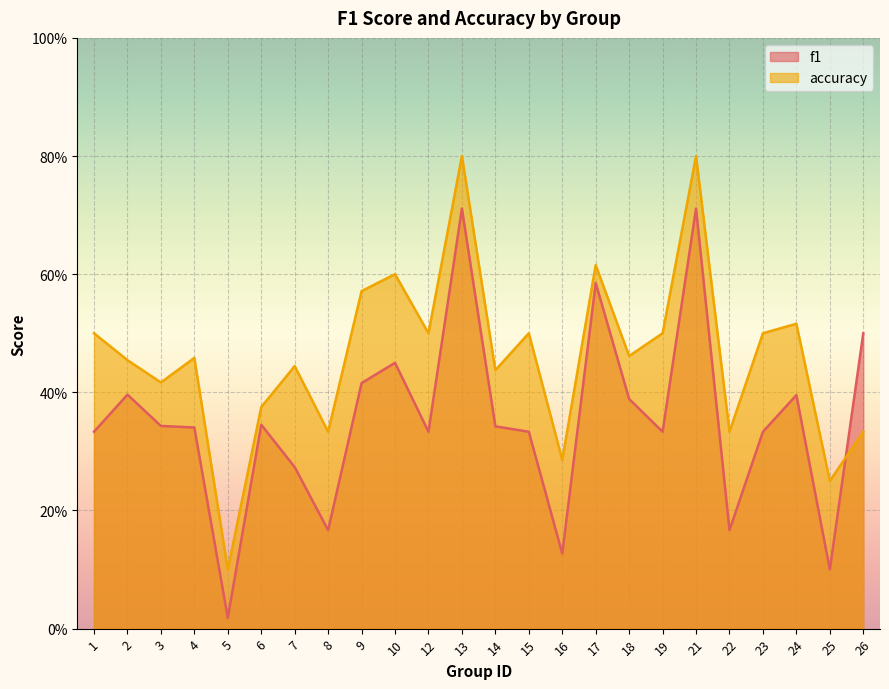

The value of accuracy at 17 is 0.6. True or false?

True